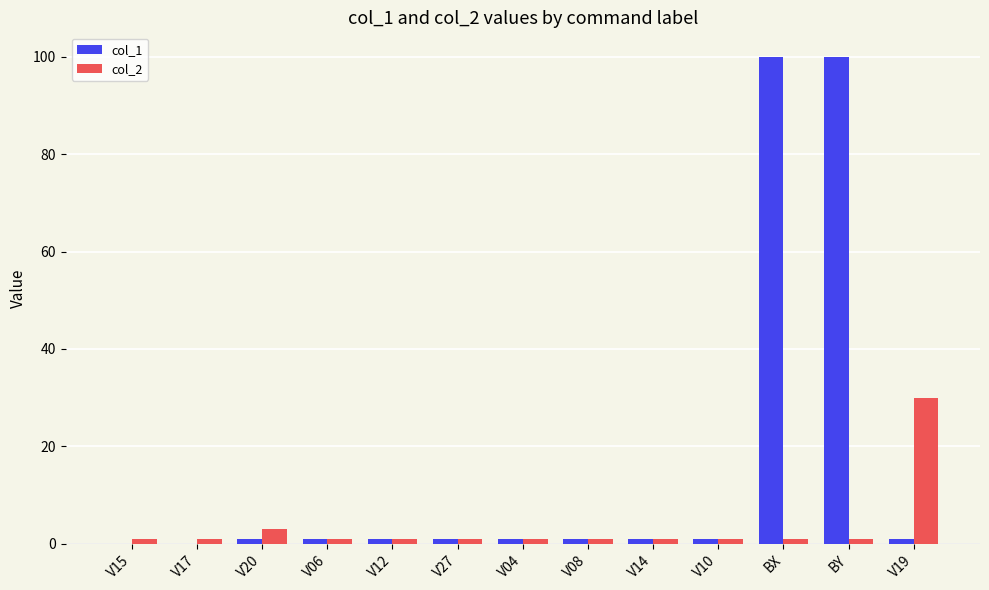

Is it true that col_1 equals 55 at V15?

False